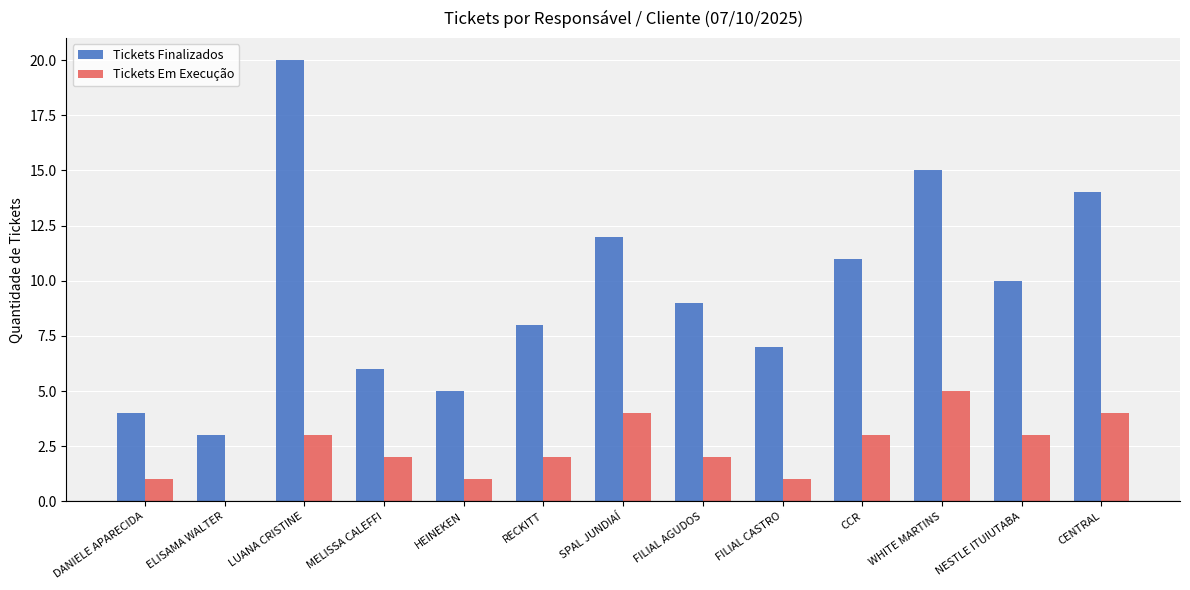

How many data points does each series have?

13